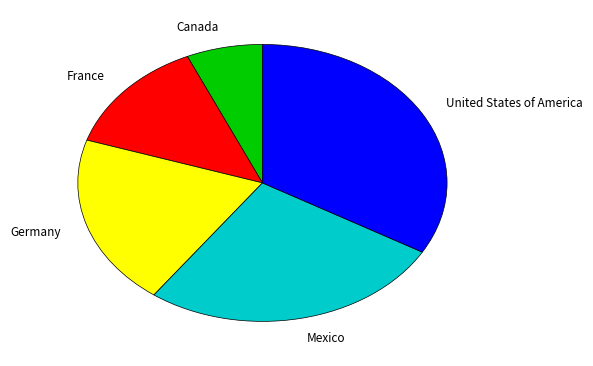

What is the ratio of the value at Mexico to the value at United States of America?

0.8